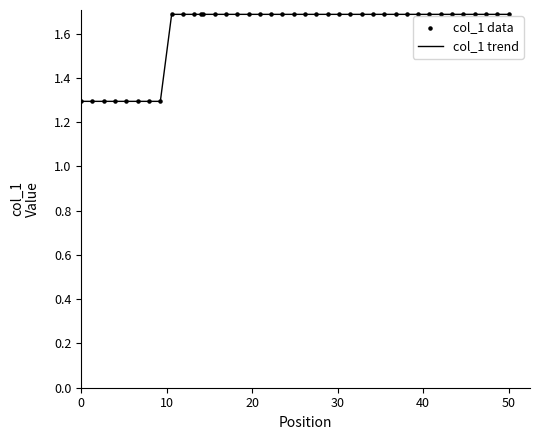

What is the smallest value displayed?

1.3